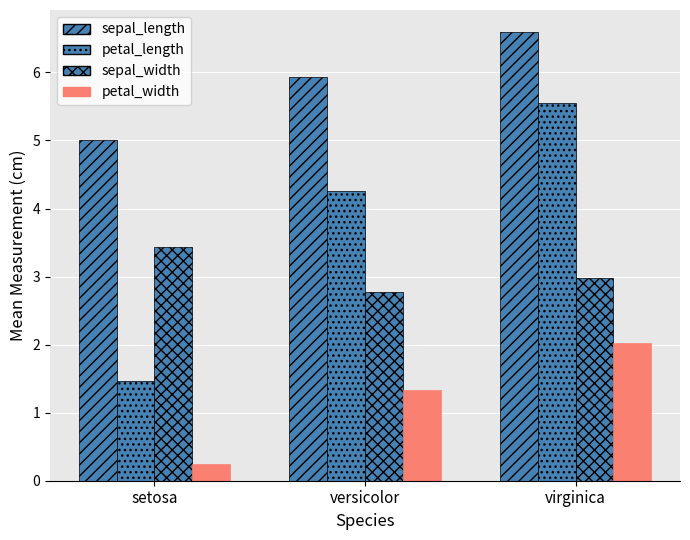

What is the difference between the maximum and minimum values in the petal_width series?

1.8